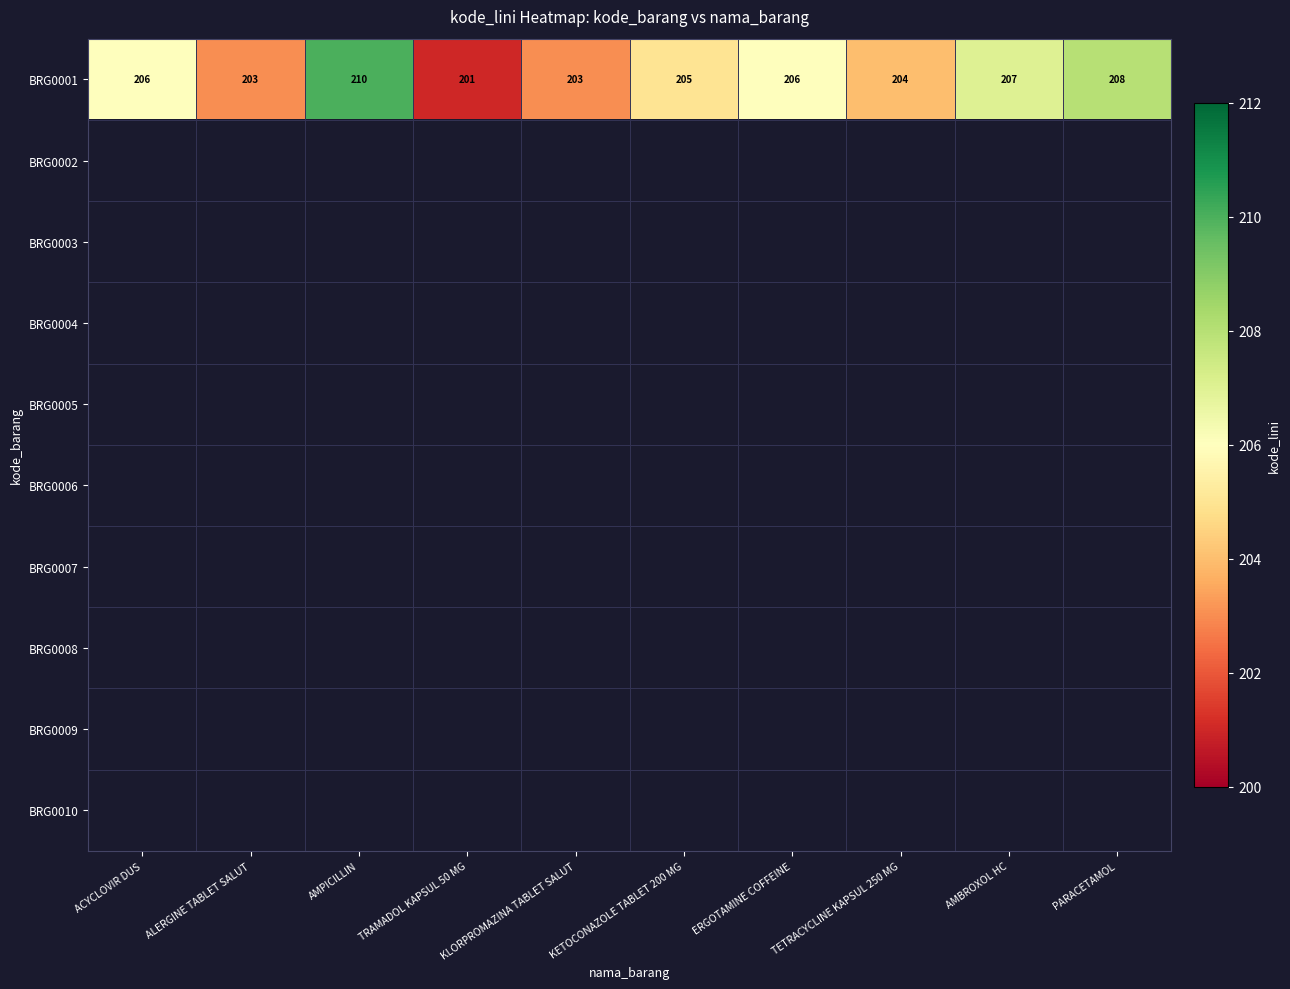

The value of BRG0001 at AMPICILLIN is 210. True or false?

True